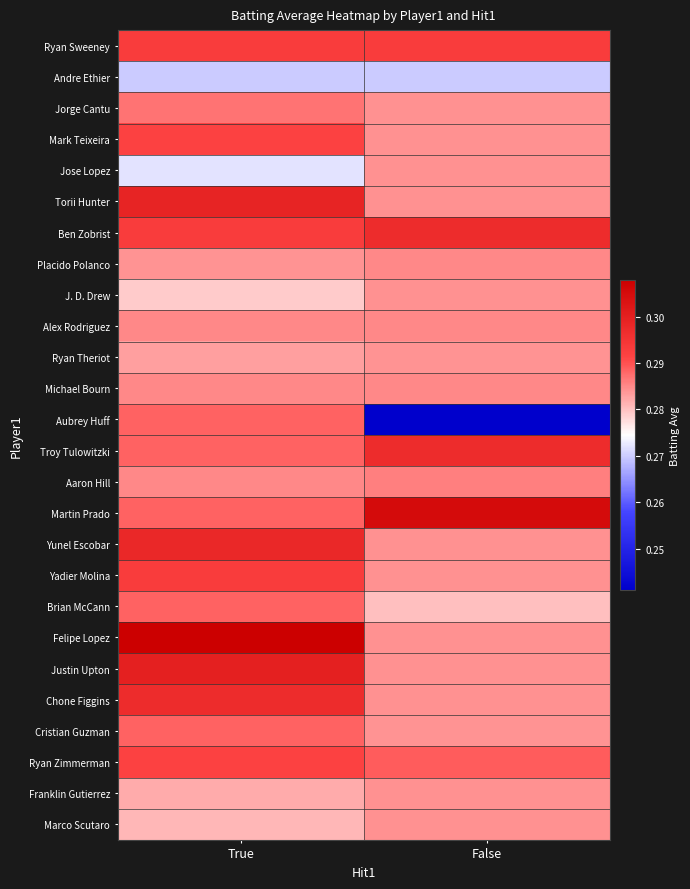

What is the total value across all series at True?

7.5